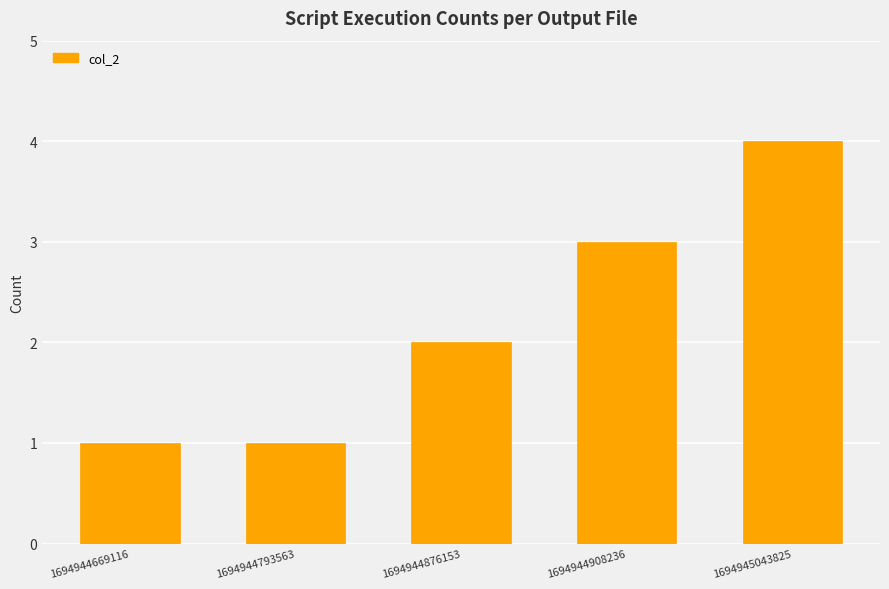

How many values are below 2?

2